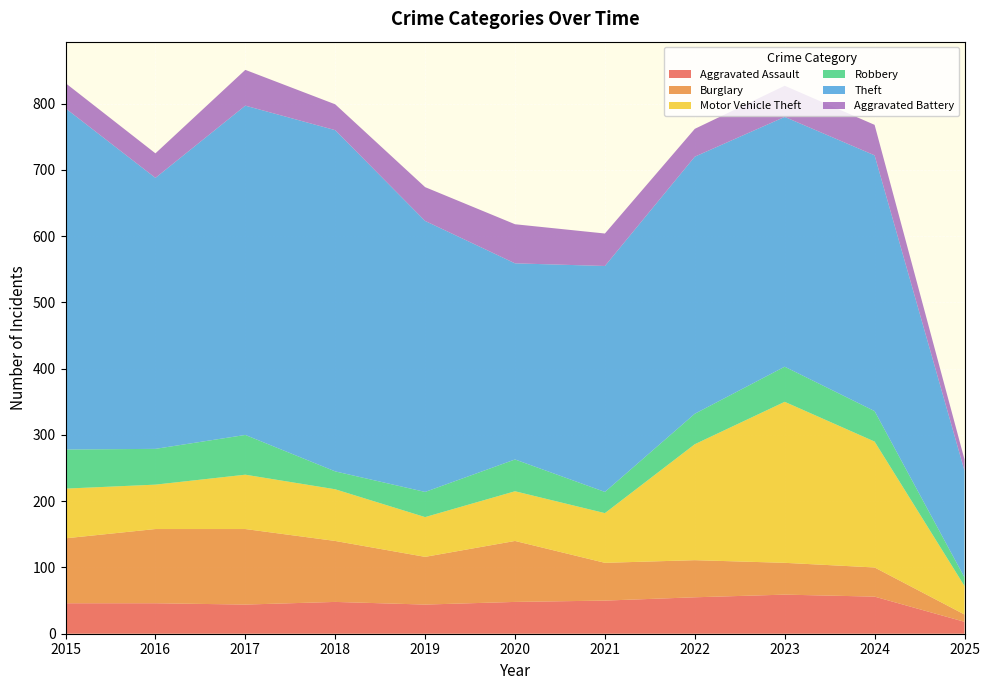

Reading left to right, what are all the values shown in this chart?

Aggravated Assault: 2015=46	2016=46	2017=44	2018=48	2019=44	2020=48	2021=50	2022=55	2023=59	2024=56	2025=18
Burglary: 2015=98	2016=112	2017=114	2018=92	2019=72	2020=92	2021=57	2022=56	2023=48	2024=44	2025=11
Motor Vehicle Theft: 2015=75	2016=67	2017=82	2018=78	2019=60	2020=75	2021=75	2022=175	2023=243	2024=190	2025=43
Robbery: 2015=59	2016=54	2017=60	2018=27	2019=38	2020=48	2021=32	2022=46	2023=53	2024=46	2025=13
Theft: 2015=515	2016=409	2017=497	2018=515	2019=409	2020=296	2021=341	2022=388	2023=377	2024=386	2025=161
Aggravated Battery: 2015=38	2016=37	2017=54	2018=39	2019=51	2020=59	2021=49	2022=42	2023=47	2024=46	2025=17